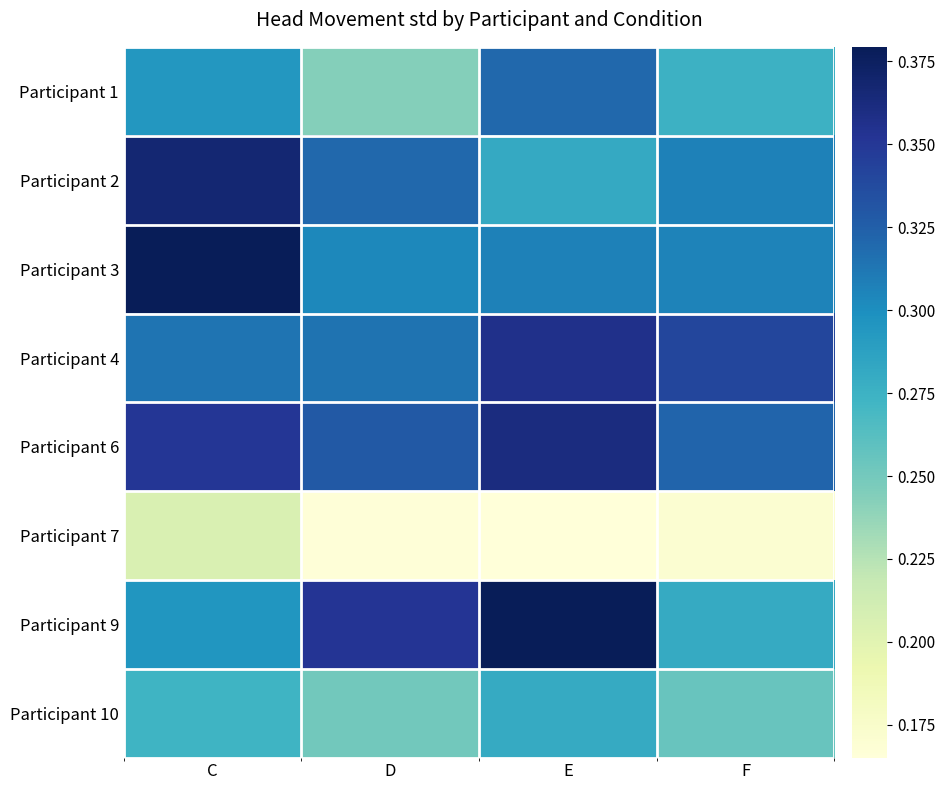

Which has a higher value, C or F?

C